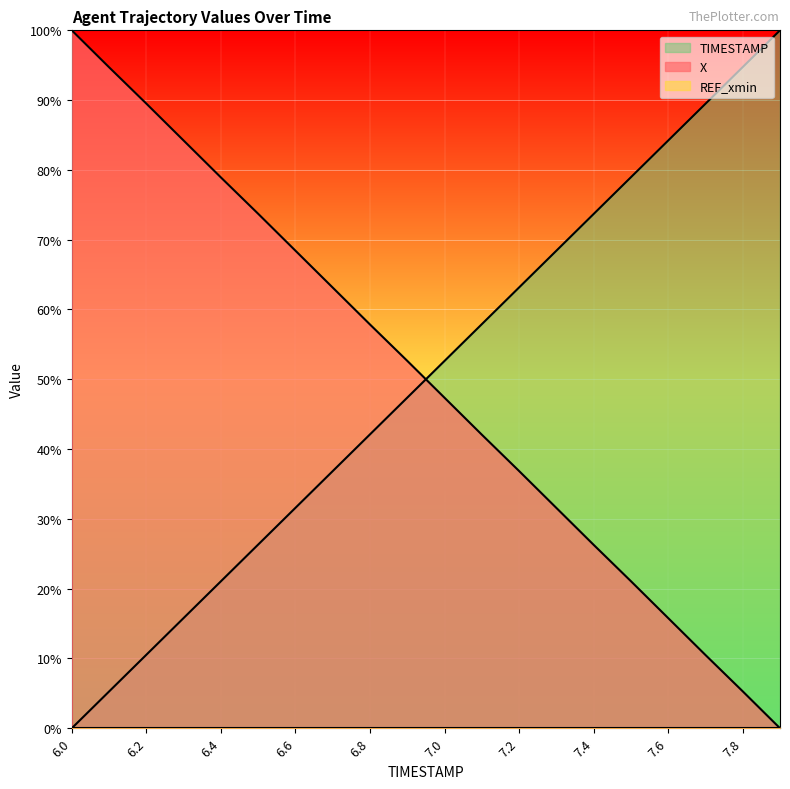

After their last crossing, which series has the higher values: TIMESTAMP or X?

TIMESTAMP